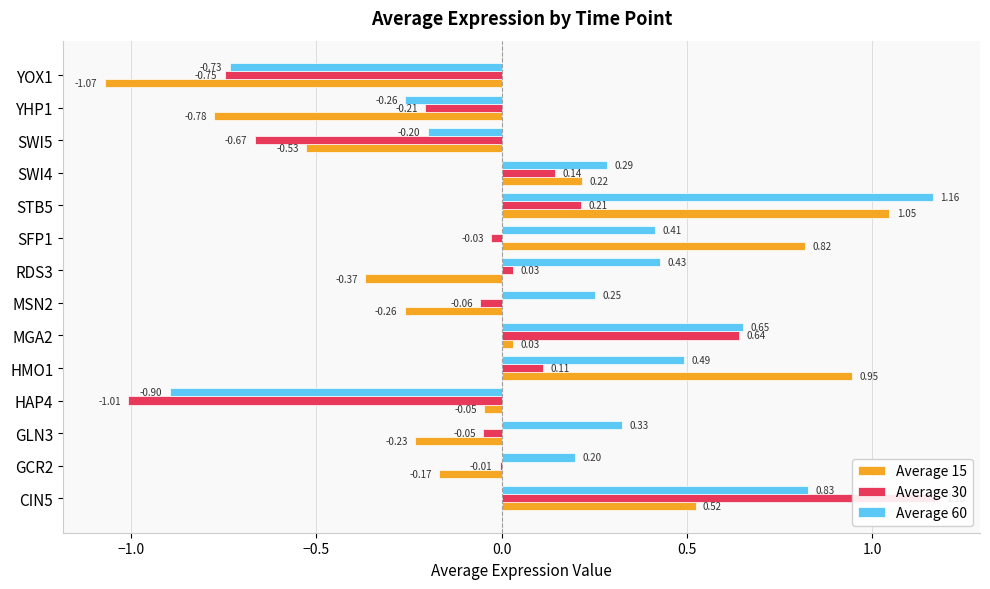

Reading left to right, extract all data points from this chart.

Average 15: 0.5	-0.2	-0.2	-0.0	0.9	0.0	-0.3	-0.4	0.8	1.0	0.2	-0.5	-0.8	-1.1
Average 30: 1.2	-0.0	-0.0	-1.0	0.1	0.6	-0.1	0.0	-0.0	0.2	0.1	-0.7	-0.2	-0.7
Average 60: 0.8	0.2	0.3	-0.9	0.5	0.7	0.3	0.4	0.4	1.2	0.3	-0.2	-0.3	-0.7